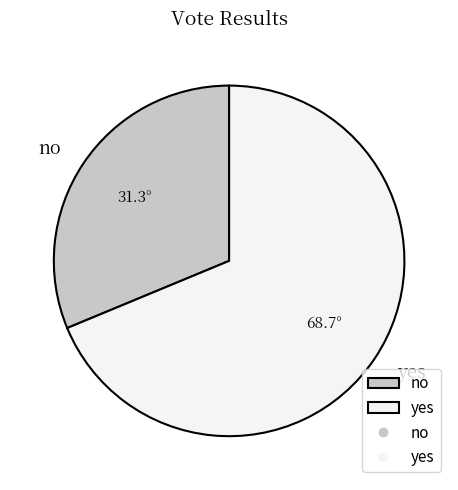

True or false: yes accounts for 69% of the total.

True